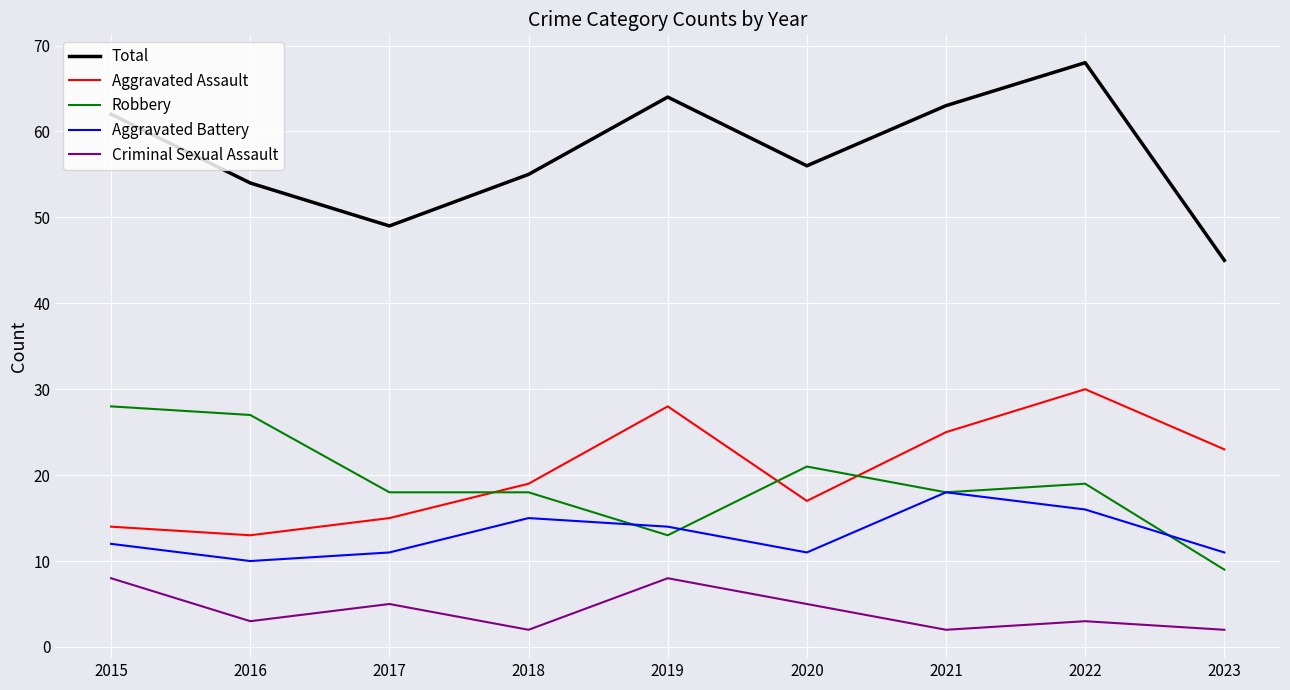

Reading left to right, transcribe all the data shown in this chart.

Total: 62	54	49	55	64	56	63	68	45
Aggravated Assault: 14	13	15	19	28	17	25	30	23
Robbery: 28	27	18	18	13	21	18	19	9
Aggravated Battery: 12	10	11	15	14	11	18	16	11
Criminal Sexual Assault: 8	3	5	2	8	5	2	3	2